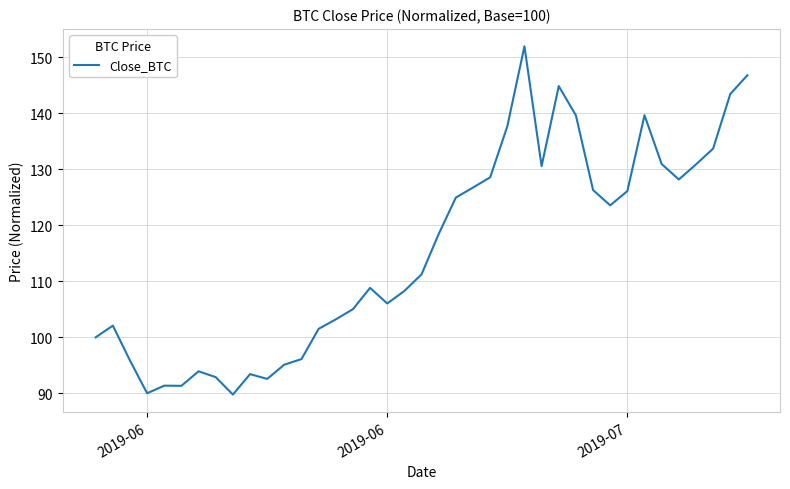

What is the difference between the maximum and minimum values?

62.2